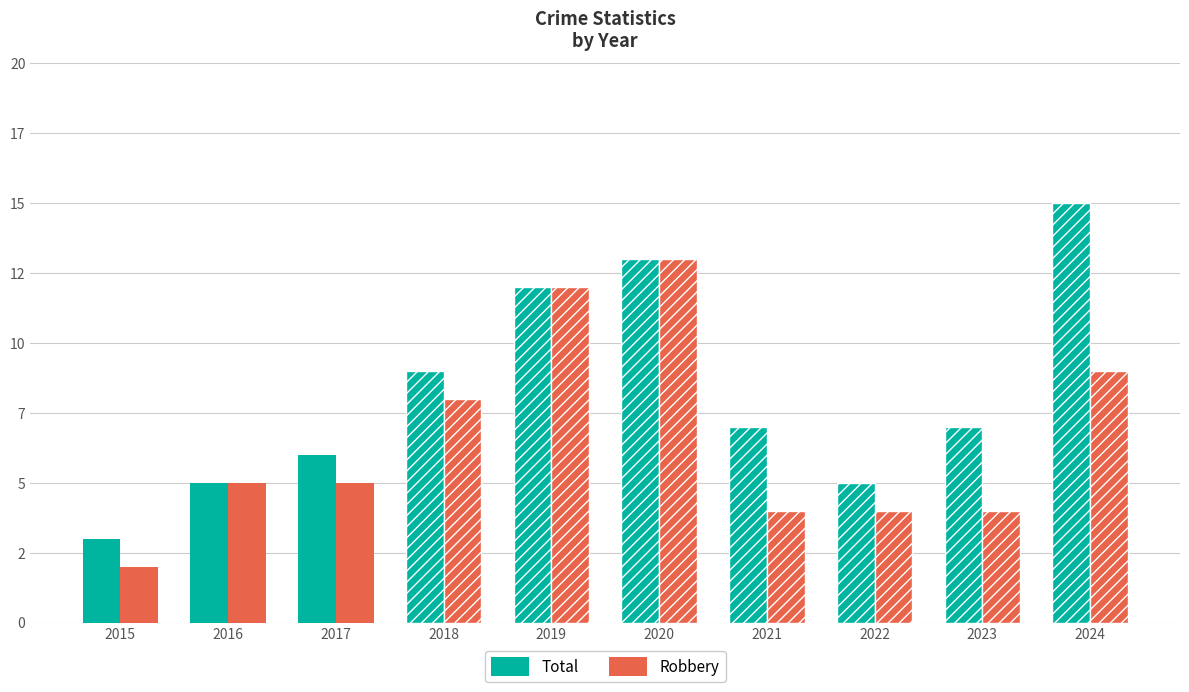

Reading left to right, what are all the values shown in this chart?

Total: 2015=3	2016=5	2017=6	2018=9	2019=12	2020=13	2021=7	2022=5	2023=7	2024=15
Robbery: 2015=2	2016=5	2017=5	2018=8	2019=12	2020=13	2021=4	2022=4	2023=4	2024=9